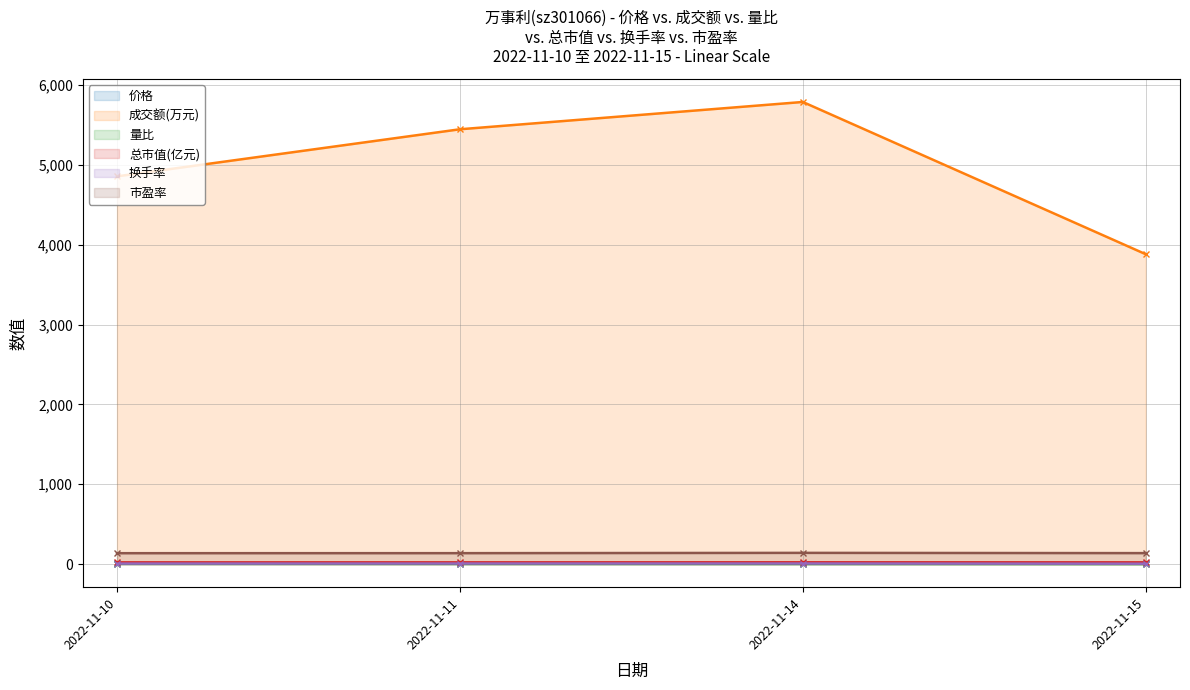

At which label is 价格 closest to 11?

2022-11-10